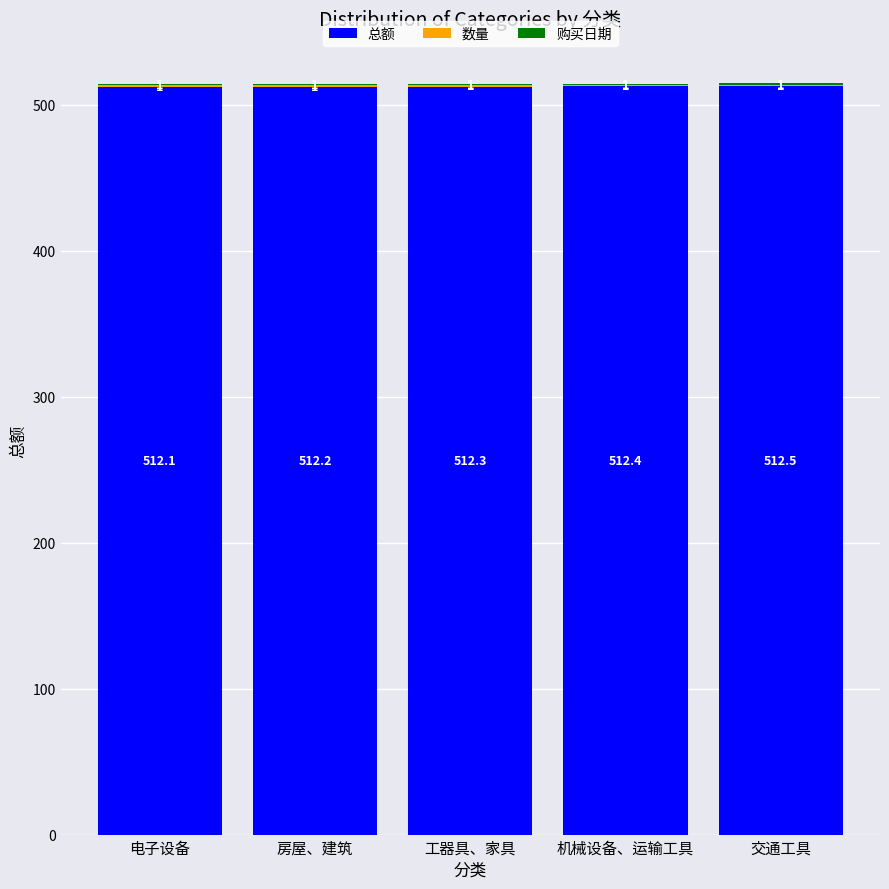

At which category is the sum across all series the highest?

交通工具